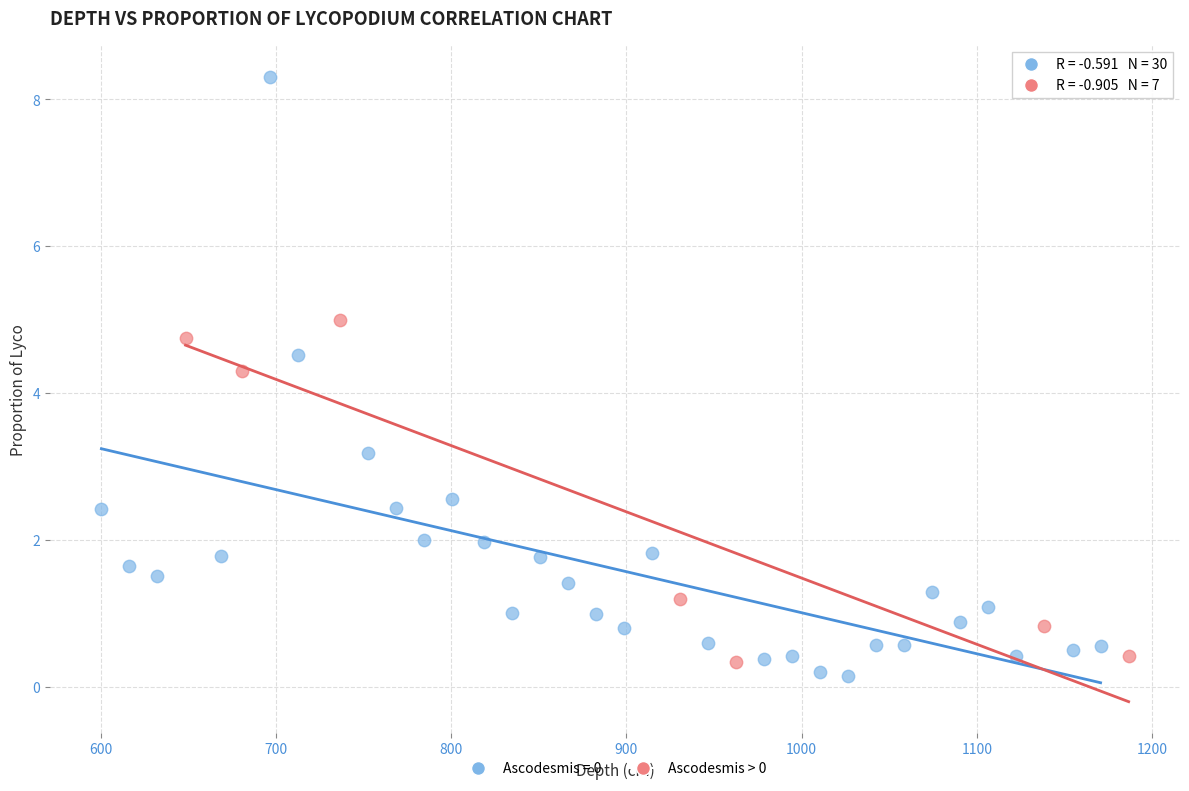

Which series contains the highest Y value?

Ascodesmis = 0